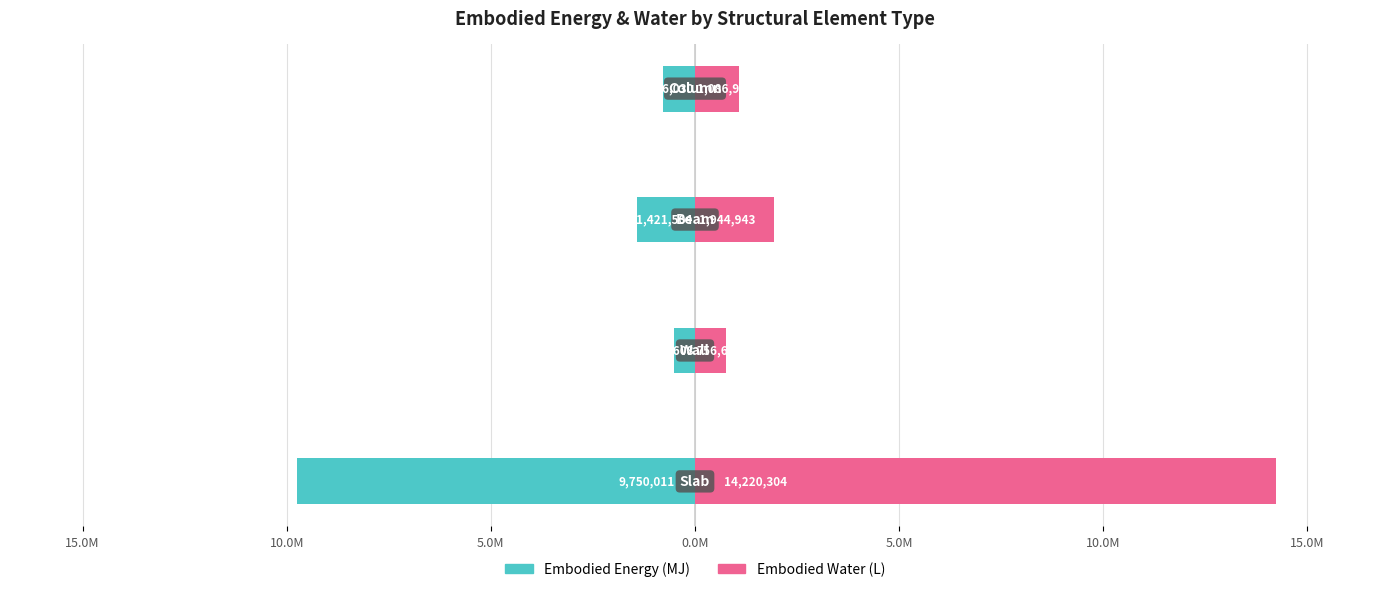

The Embodied_Water_(L) series shows 3129467.4 at 10.0M. True or false?

False